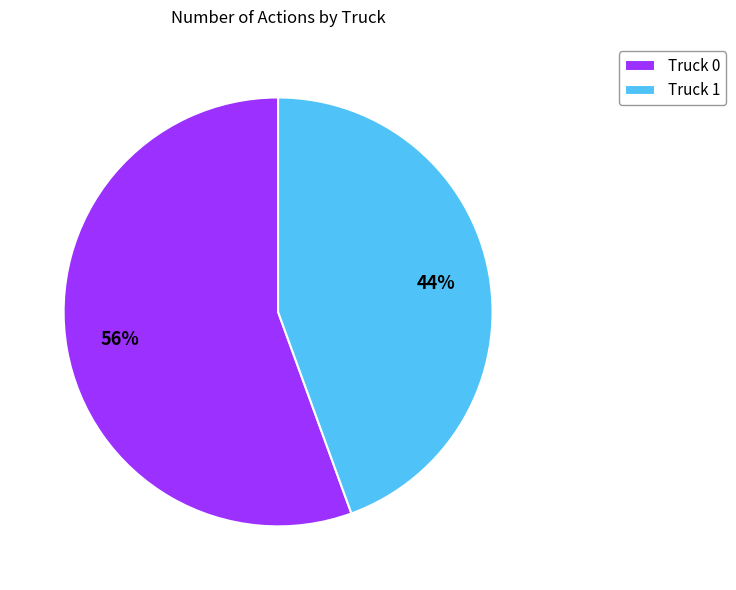

How many slices are in this pie chart?

2